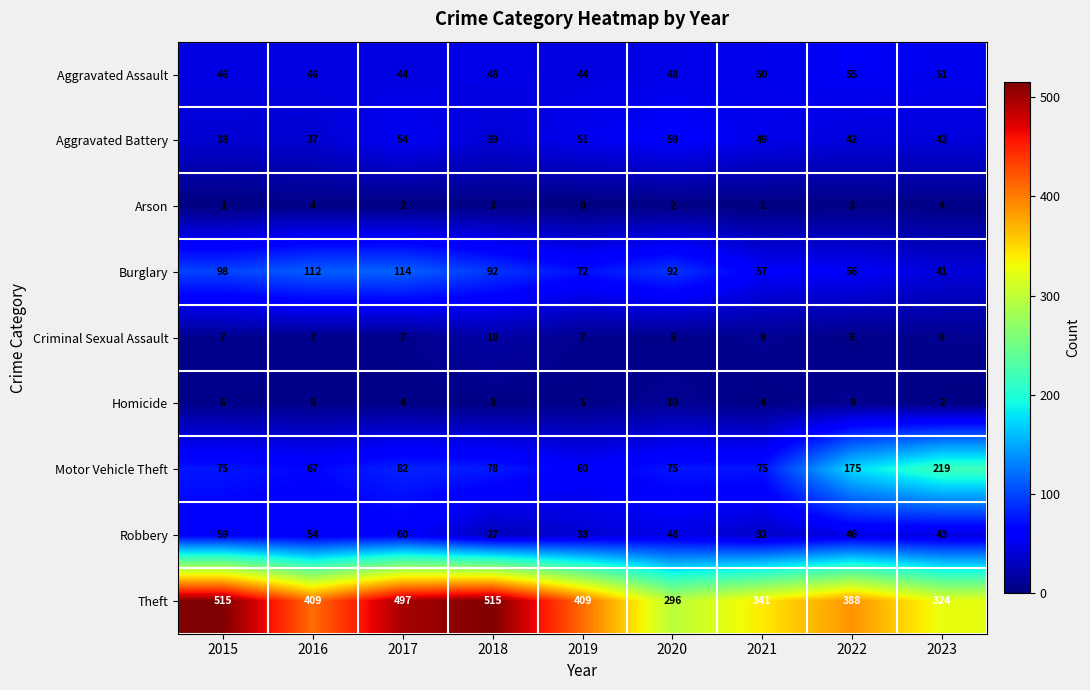

List the series in order of their peak value, lowest first.

Arson, Homicide, Criminal Sexual Assault, Aggravated Assault, Aggravated Battery, Robbery, Burglary, Motor Vehicle Theft, Theft